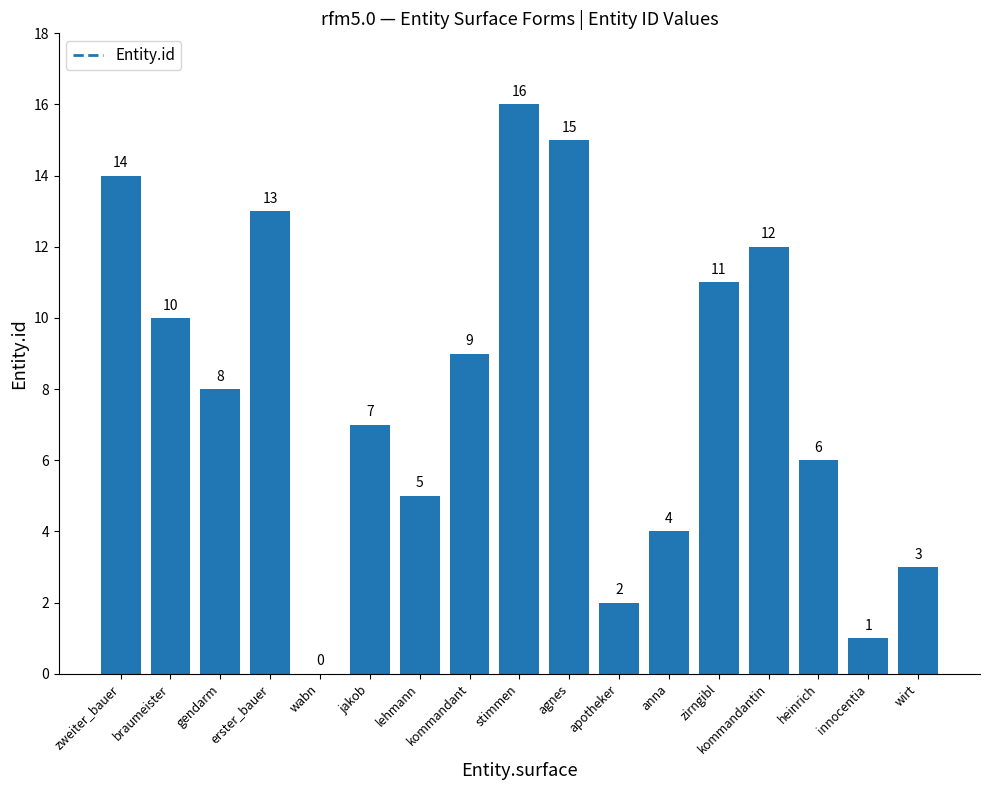

How many positive values are there?

16